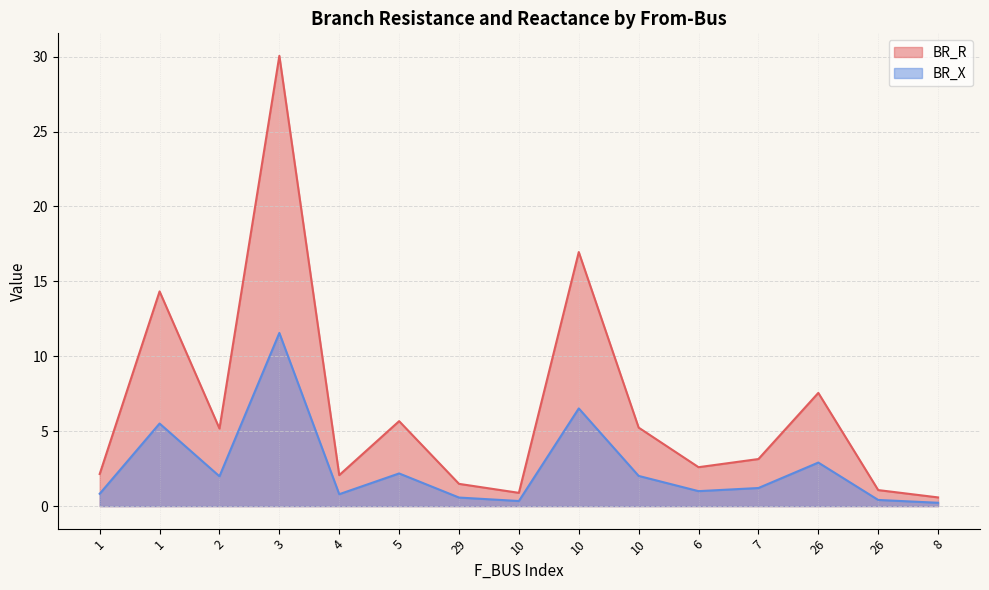

How many values in the BR_X series exceed 1?

8